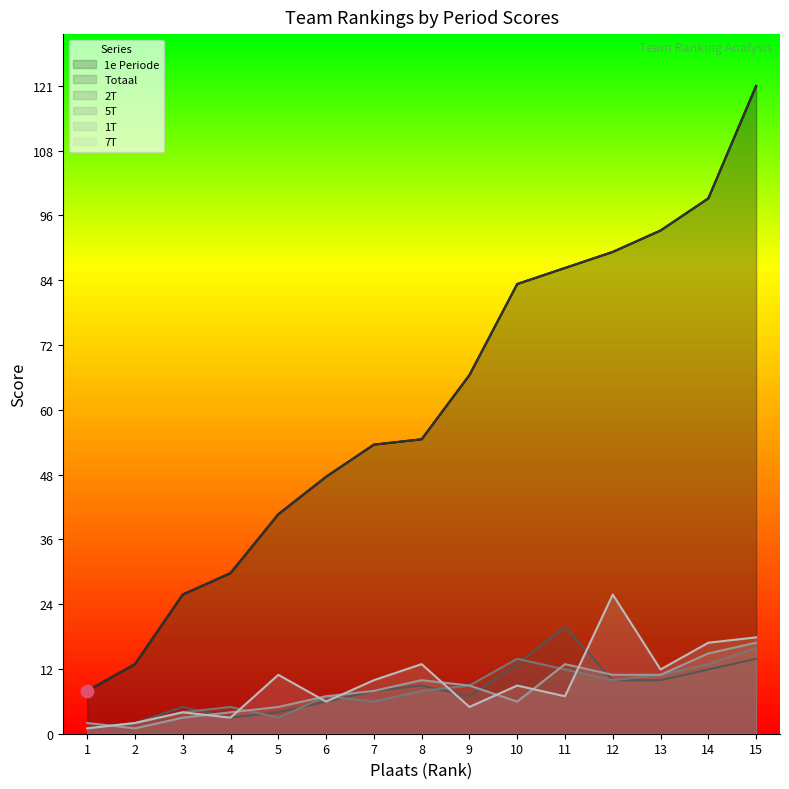

Which series contains the lowest Y value?

2T